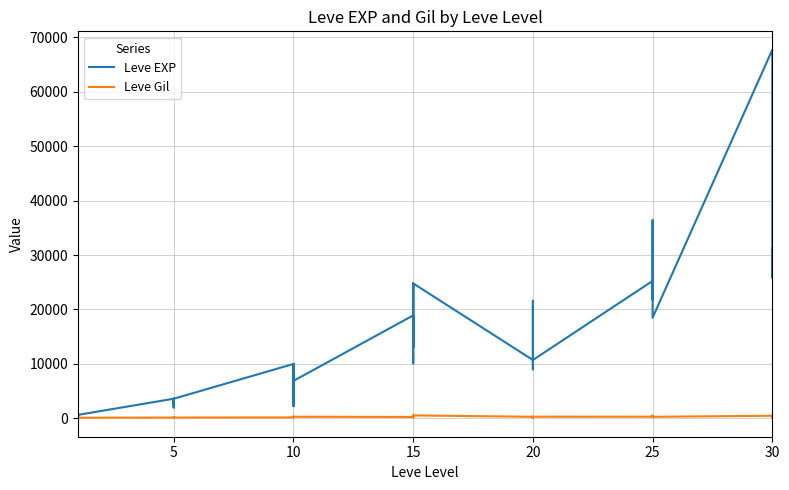

What is the approximate value of Leve Gil at 10, to the nearest 10?

170